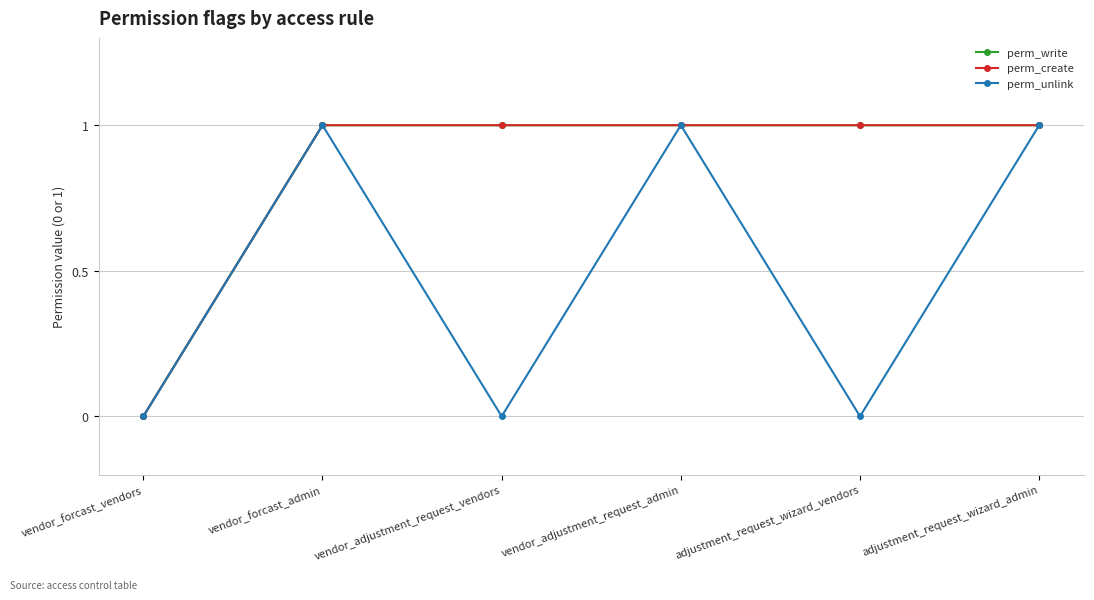

True or false: perm_unlink has more than 1 interior local peaks.

True